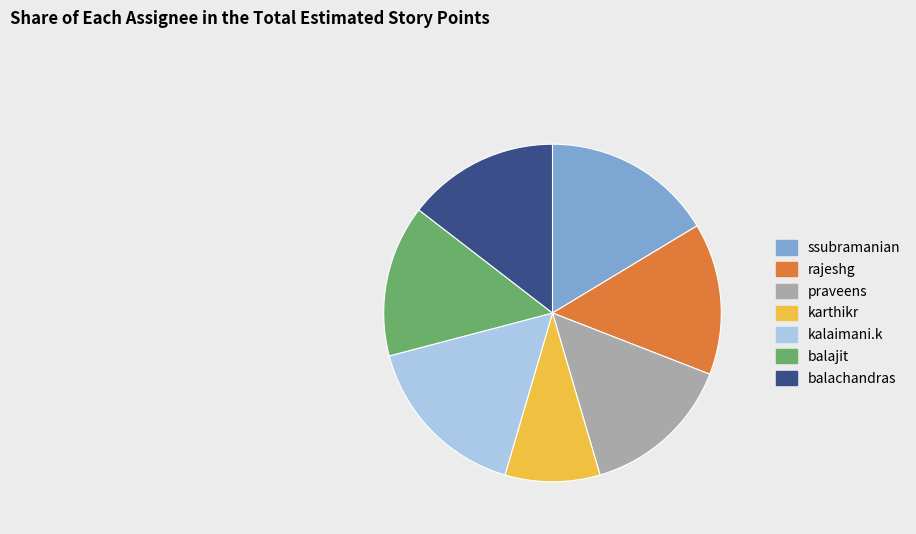

Is it true that rajeshg is 7% of the pie?

False